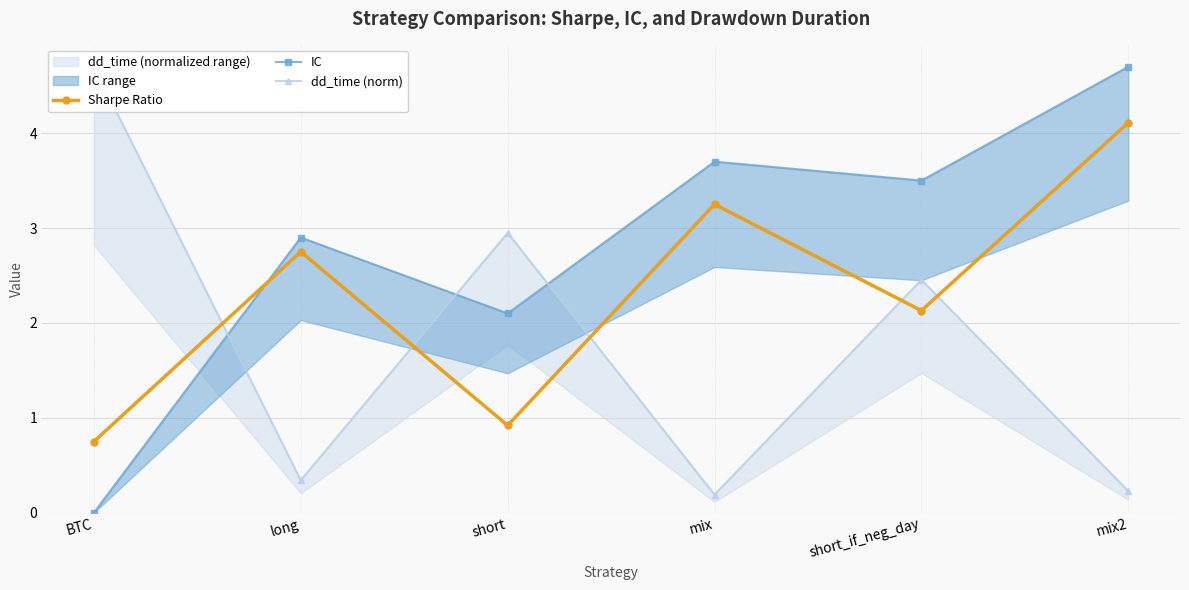

At short_if_neg_day, list the series in order from smallest to largest.

Sharpe Ratio, dd_time (norm), IC